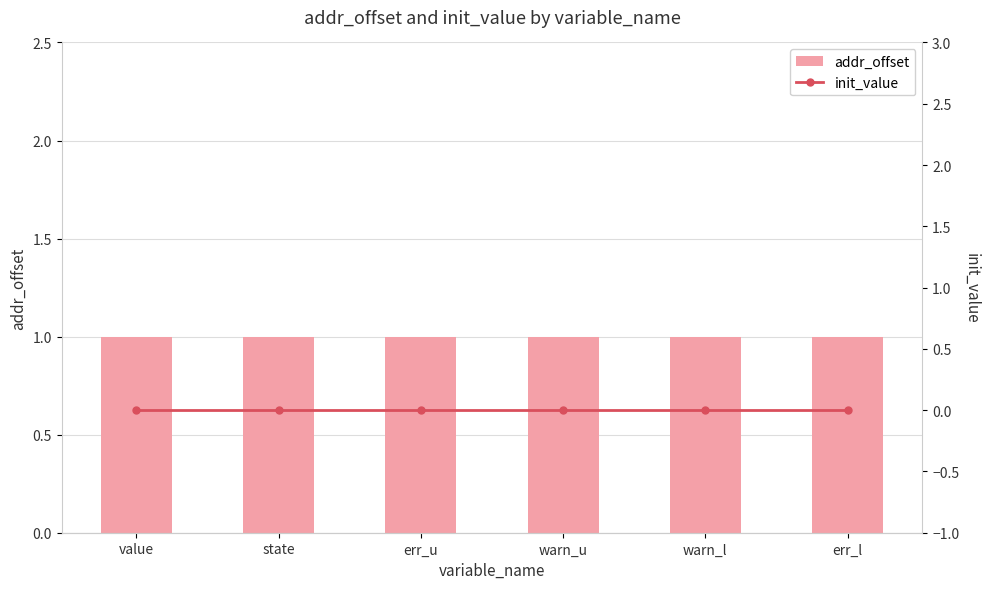

Which has a higher value, state or warn_u?

state